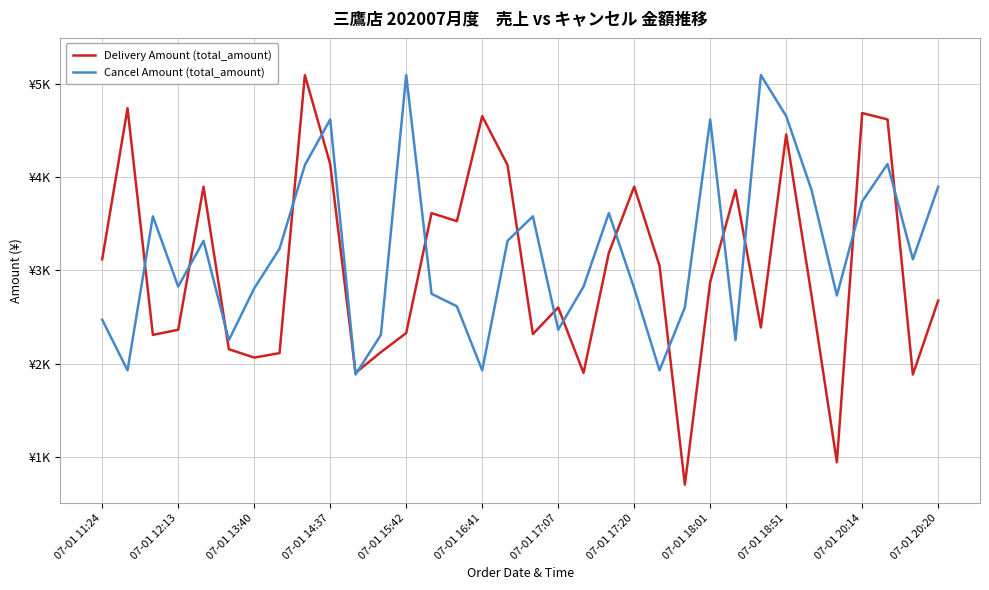

Is this an area chart (filled region under the line)?

No